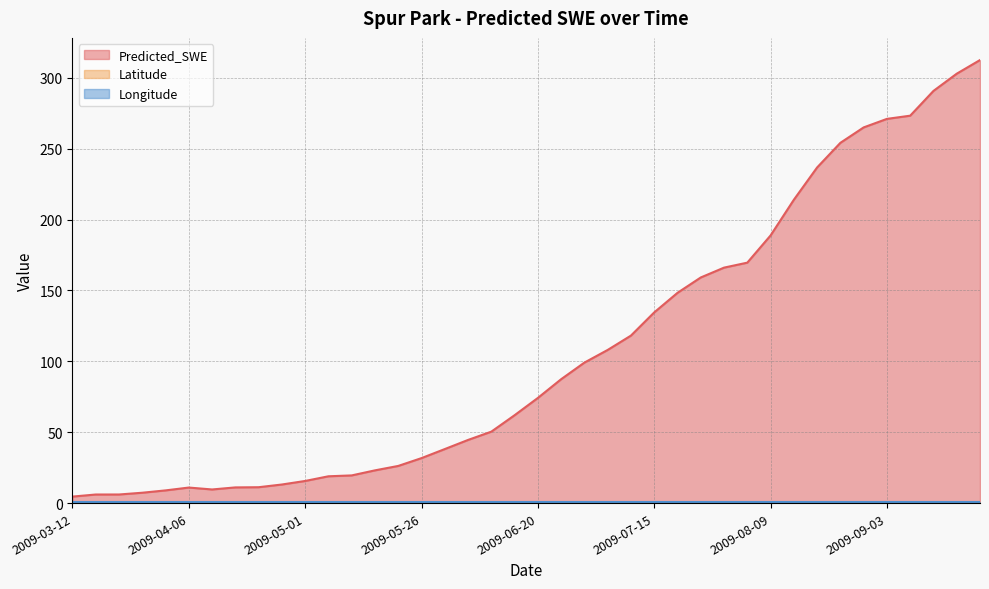

What is the approximate value of Latitude at 2009-04-06?

0.9